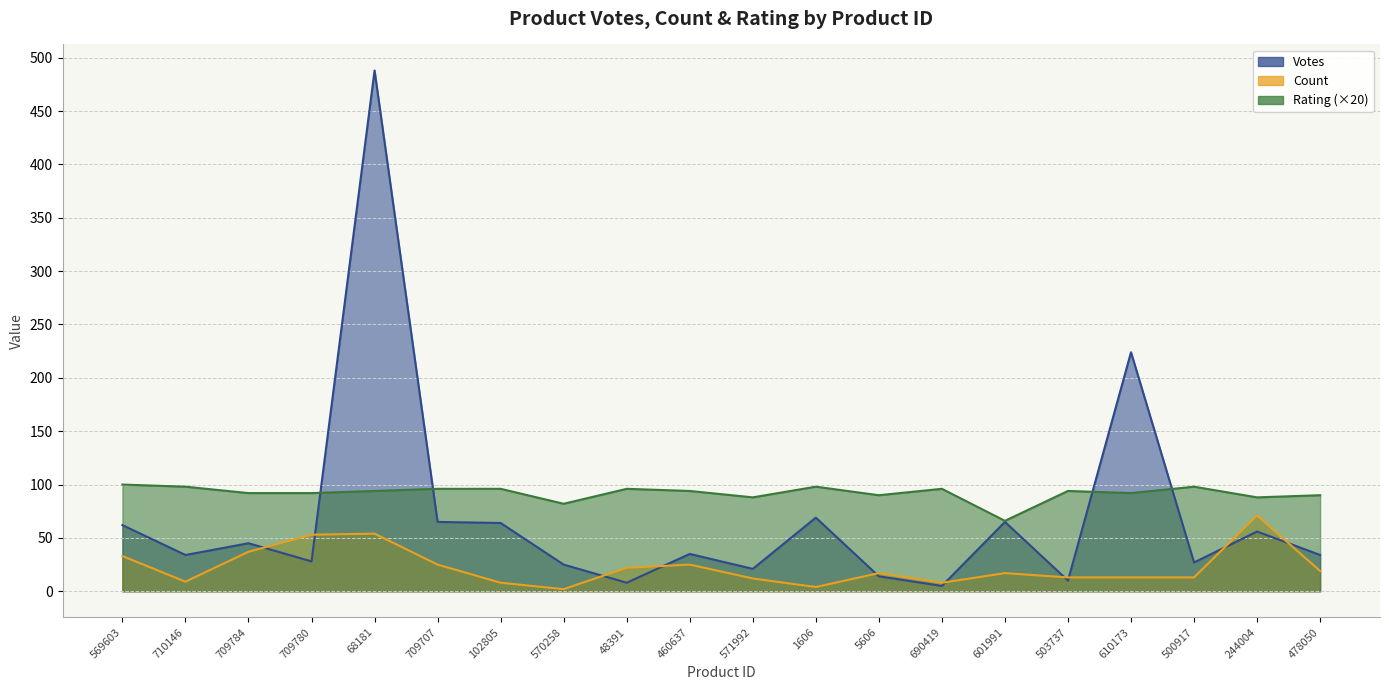

Which label corresponds to the smallest value in the chart?

570258